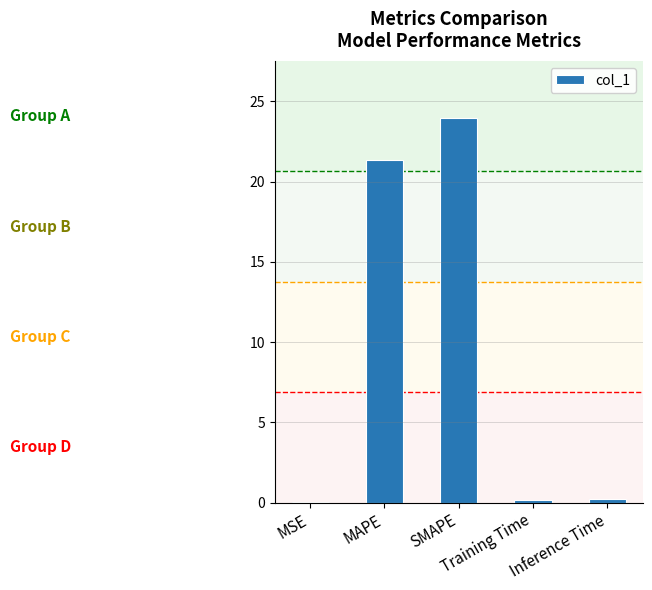

What is the greatest value displayed?

23.9